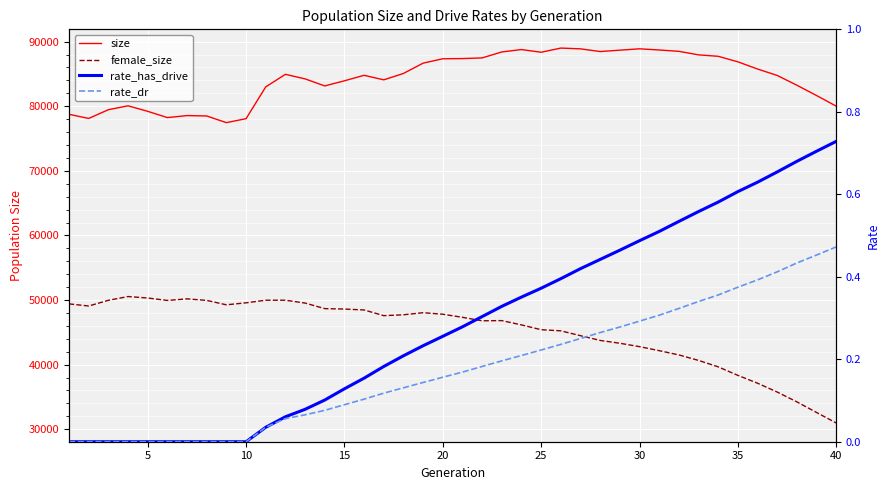

What is the total value across all series at 25?

128187.0